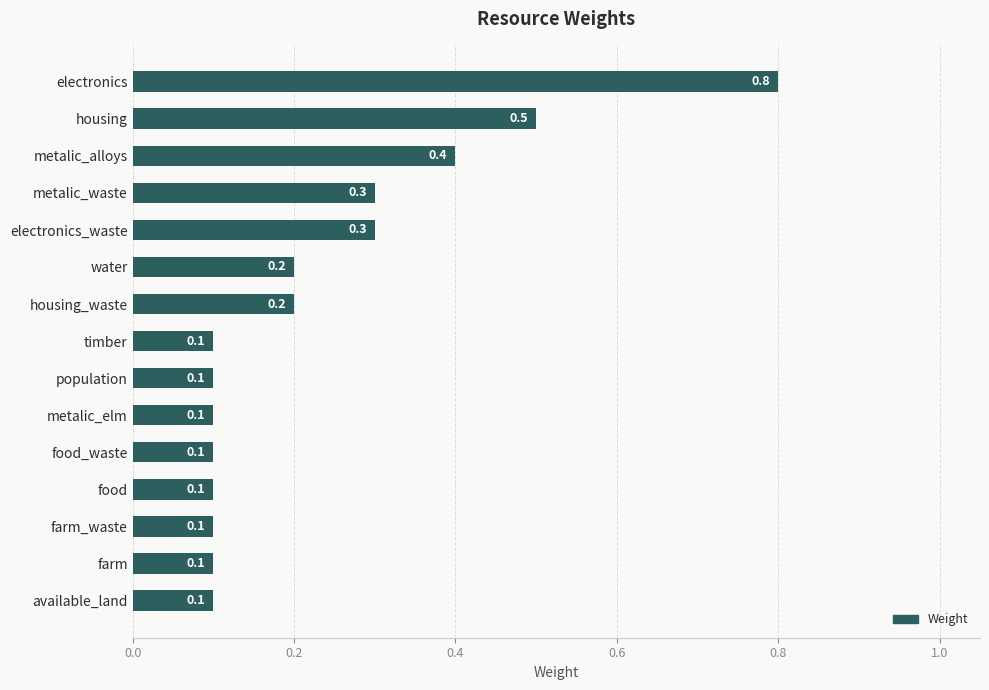

Is it true that the value at electronics is 1.1?

False